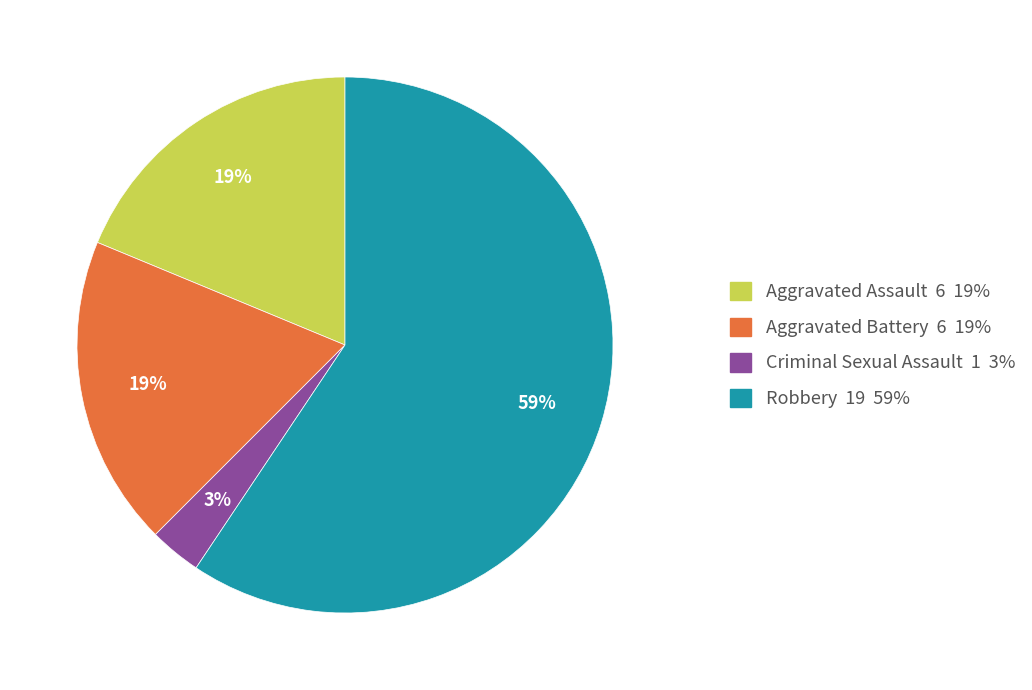

Combined, do Aggravated Assault and Robbery account for over 50%?

Yes